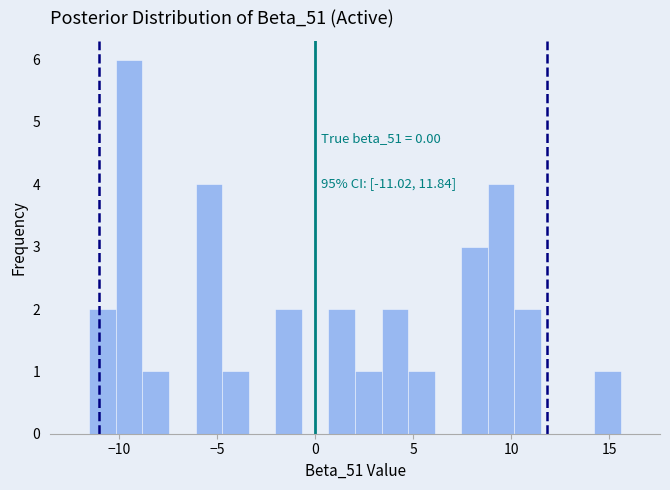

Read against the x-axis, roughly where is the centre of the tallest bar?

-9.5